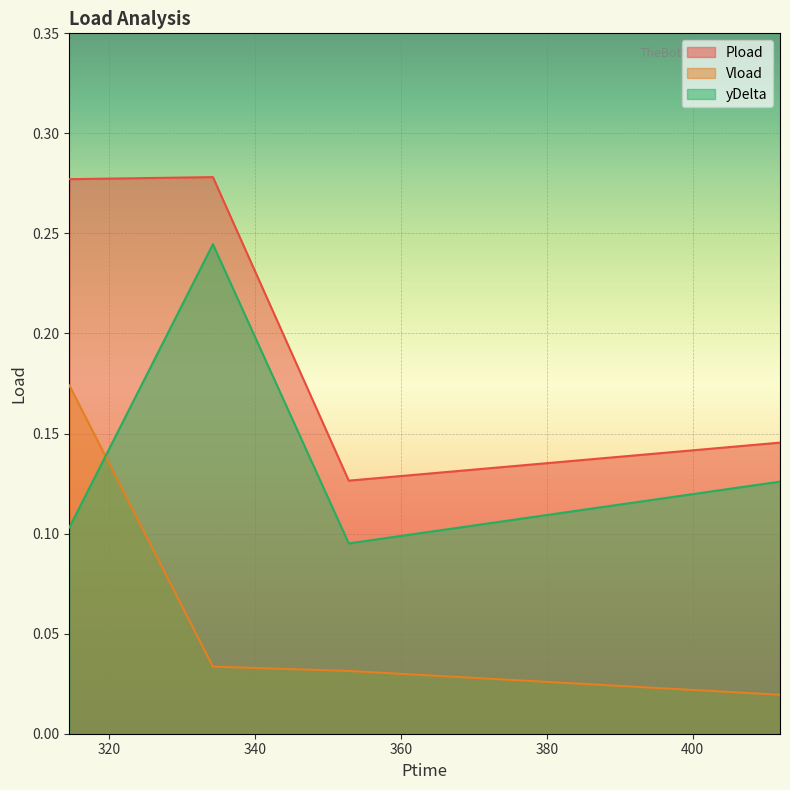

Is it true that yDelta equals 0.2 at 314.55?

False